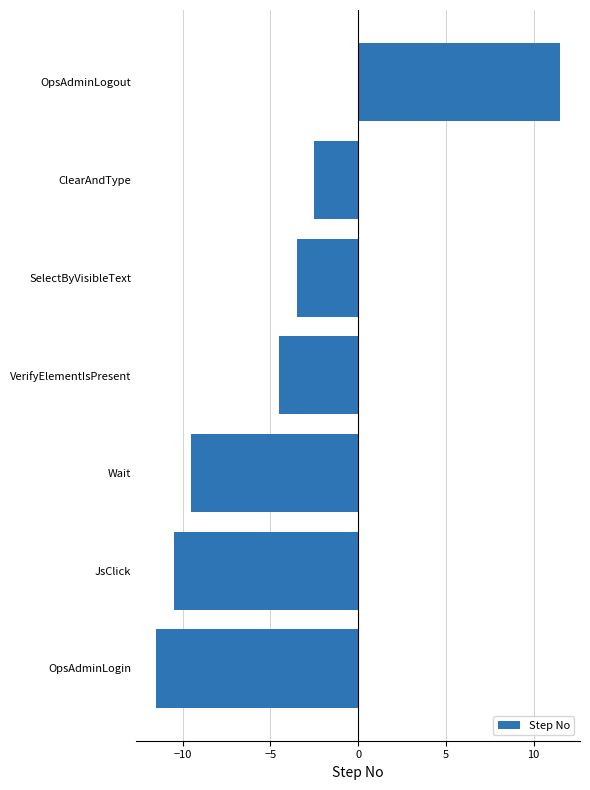

What is the sum of all values?

-30.5